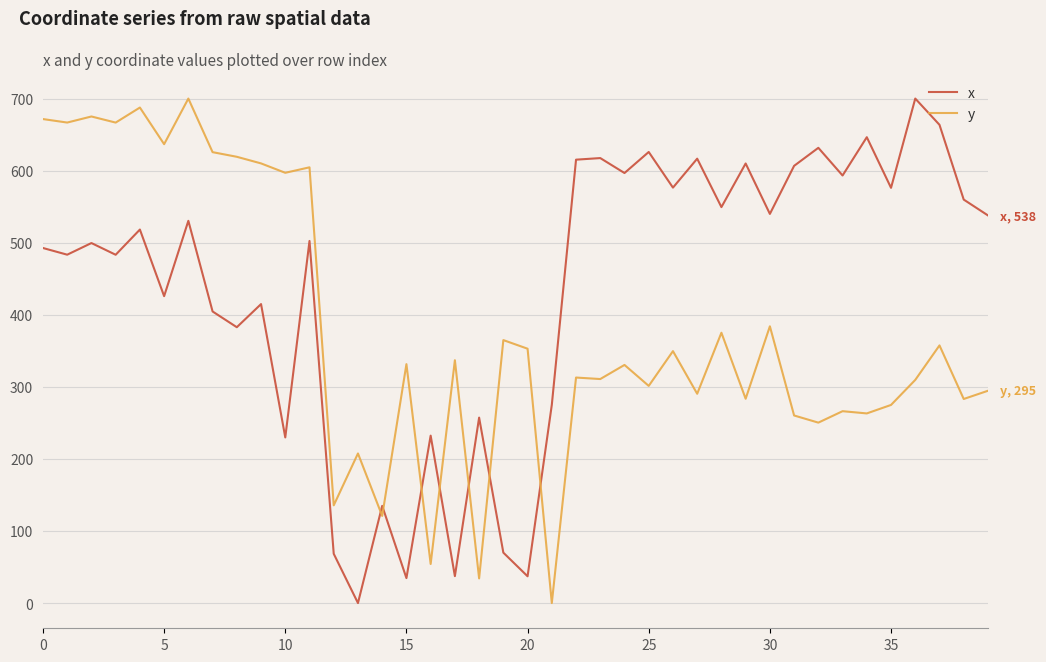

In y, how many points are higher than both neighbors (excluding endpoints)?

15